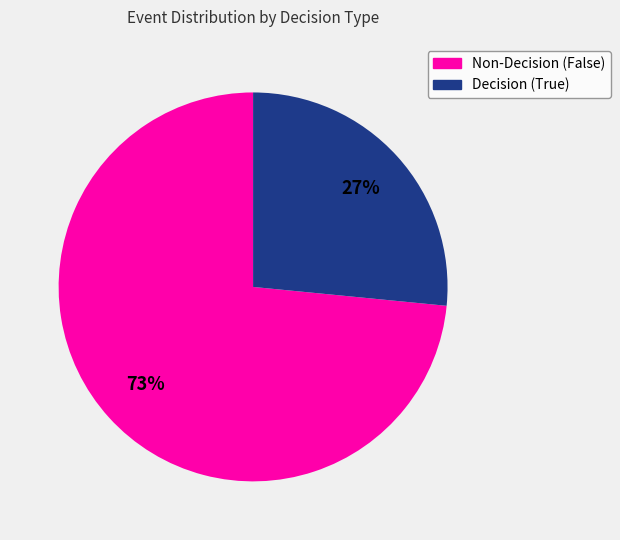

What percentage is the Non-Decision (False) slice, to the nearest percent?

73%